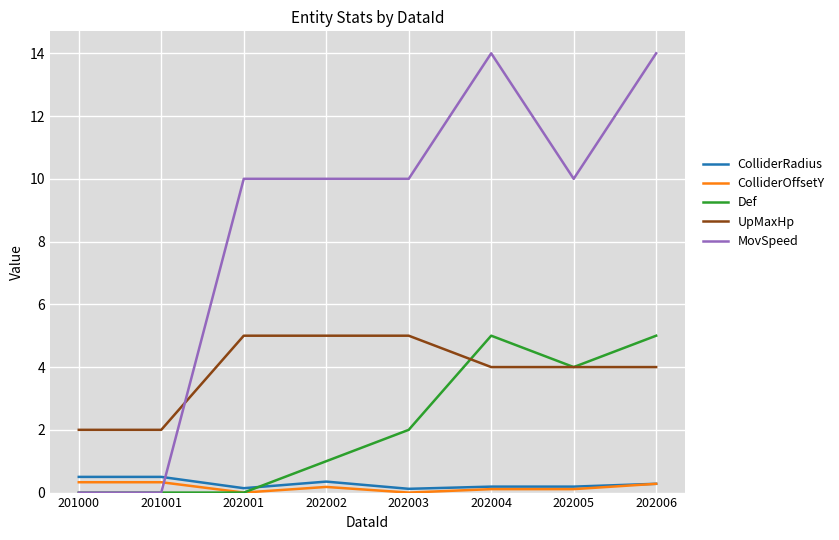

Which series has the widest spread of values?

MovSpeed